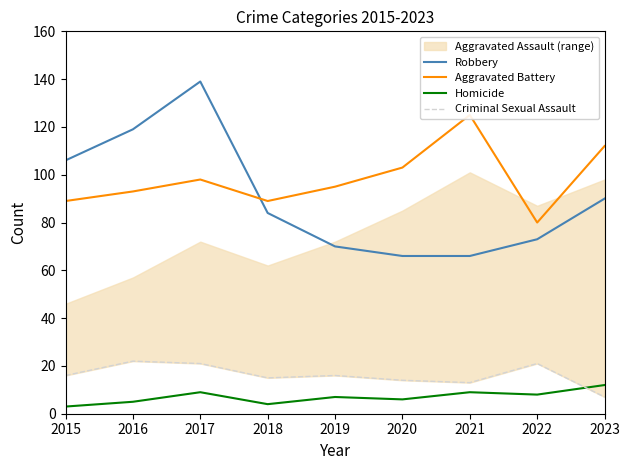

True or false: Robbery and Homicide intersect in this chart.

False